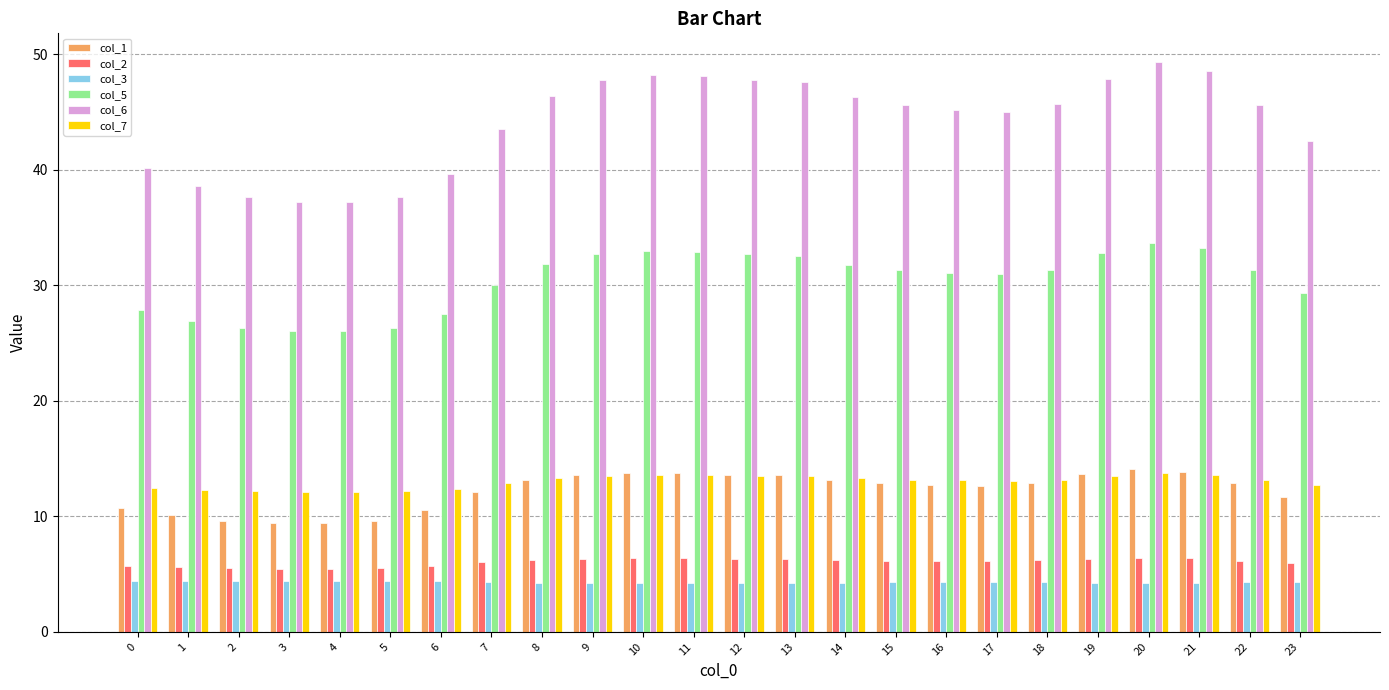

What is the maximum value for col_5?

33.7